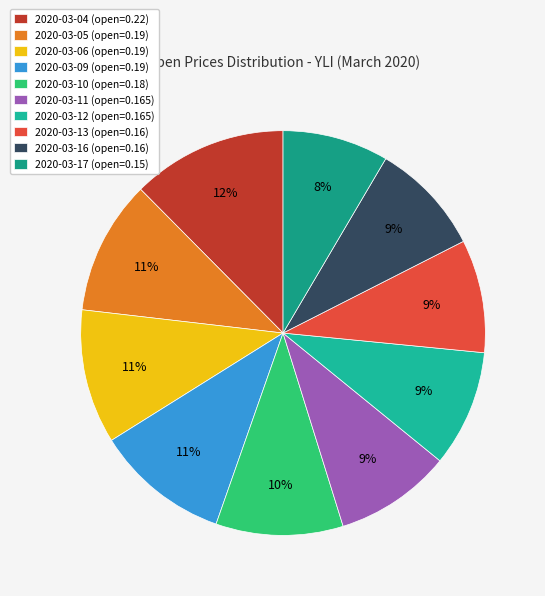

True or false: 2020-03-11 accounts for 22% of the total.

False